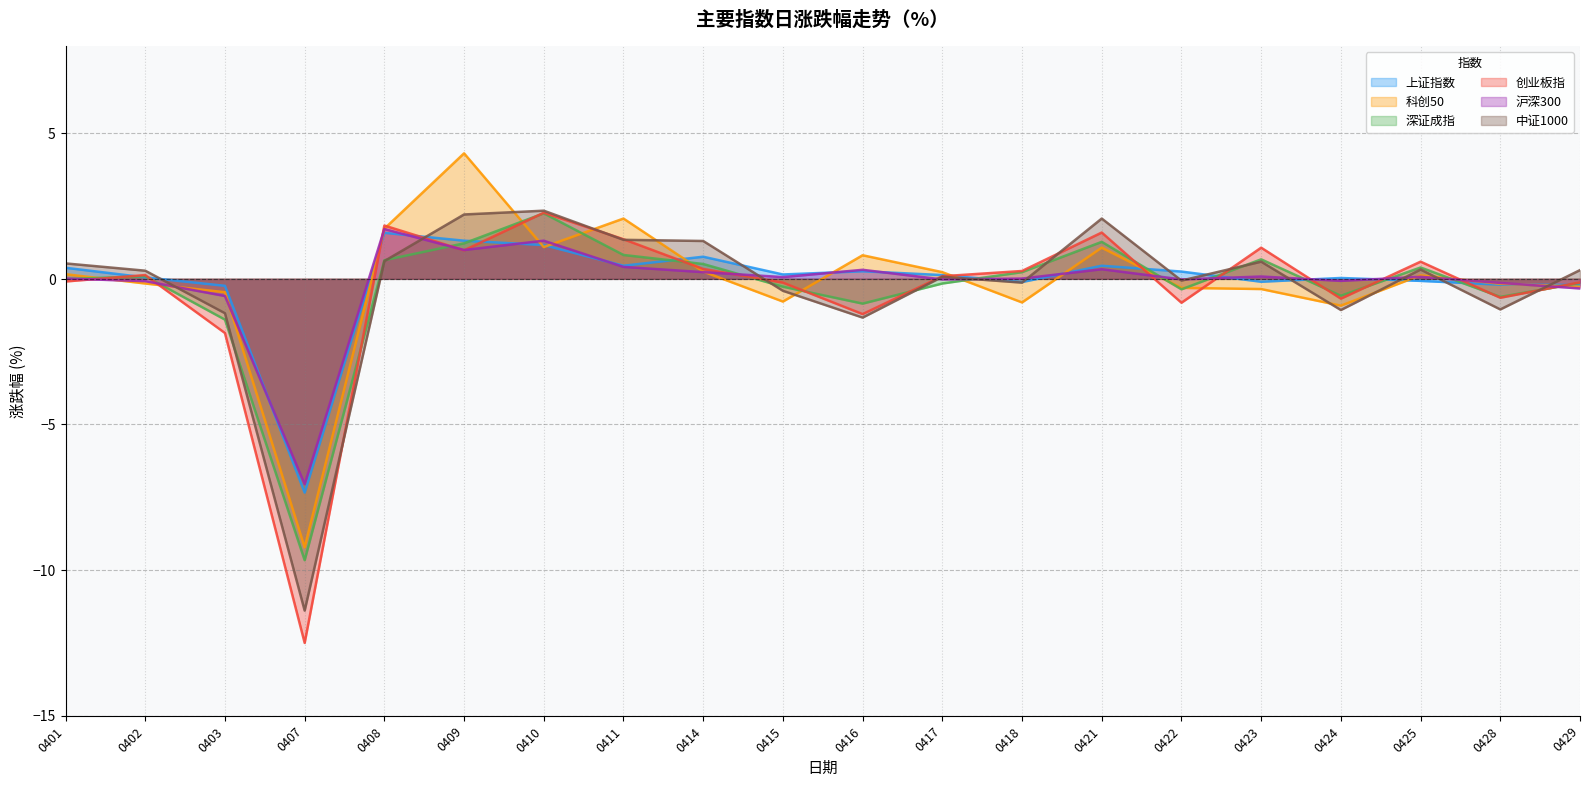

Which series has the largest total across all categories?

上证指数